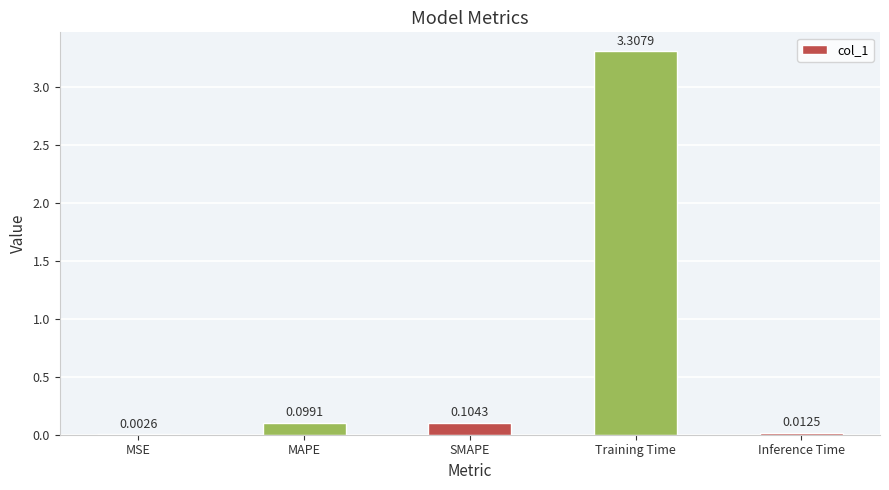

What is the sum of all values?

3.5